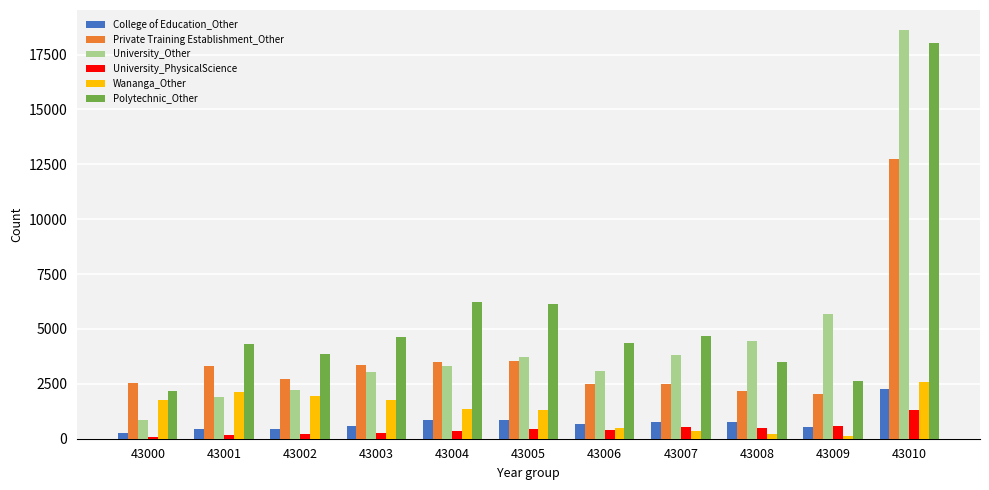

Which series has the largest total across all categories?

Polytechnic_Other